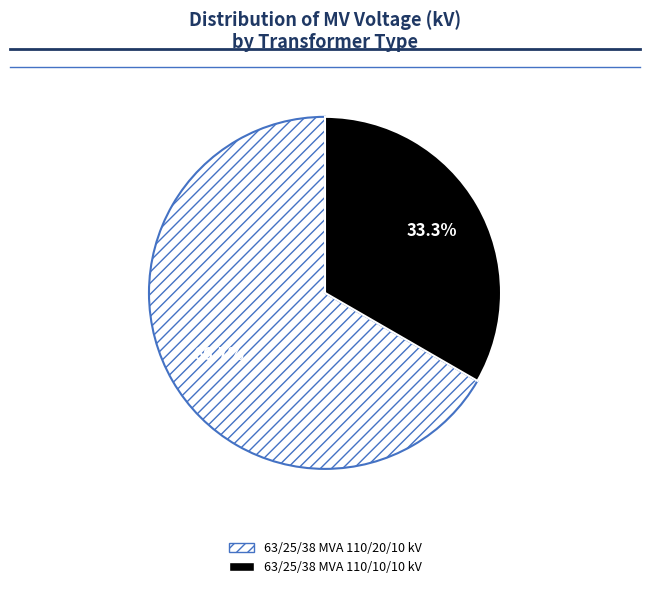

What percentage is the 63/25/38 MVA 110/10/10 kV slice, to the nearest percent?

33%